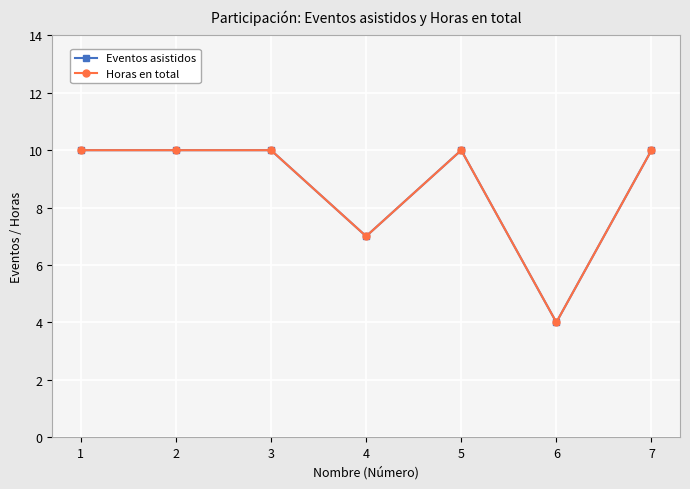

True or false: Horas en total has a value of 7 at 4.

True